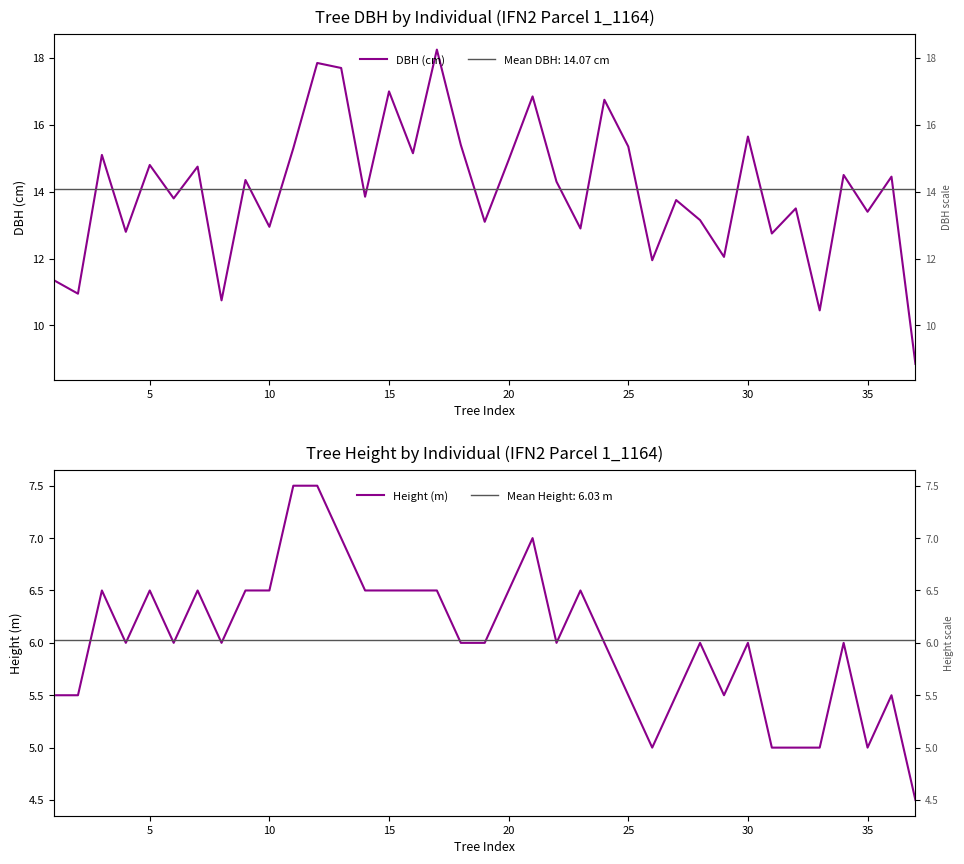

Rank the series at 20 from highest to lowest value.

DBH (cm), Height (m)